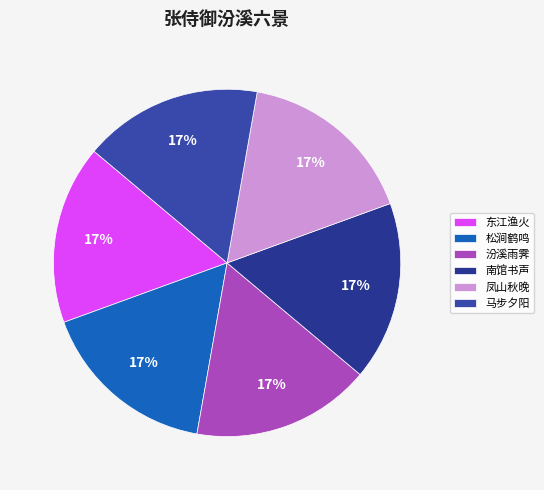

Is there any slice that represents more than half of the pie?

No